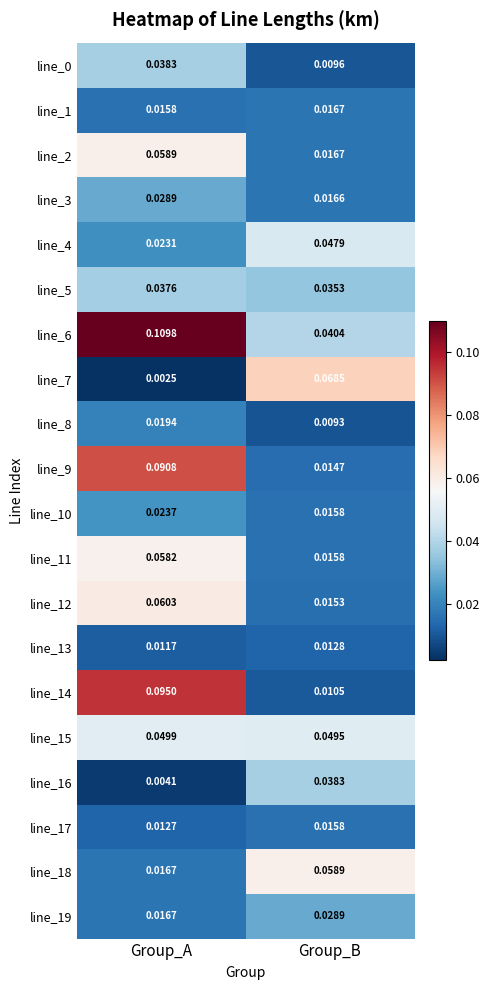

At which category is the sum across all series the highest?

Group_A